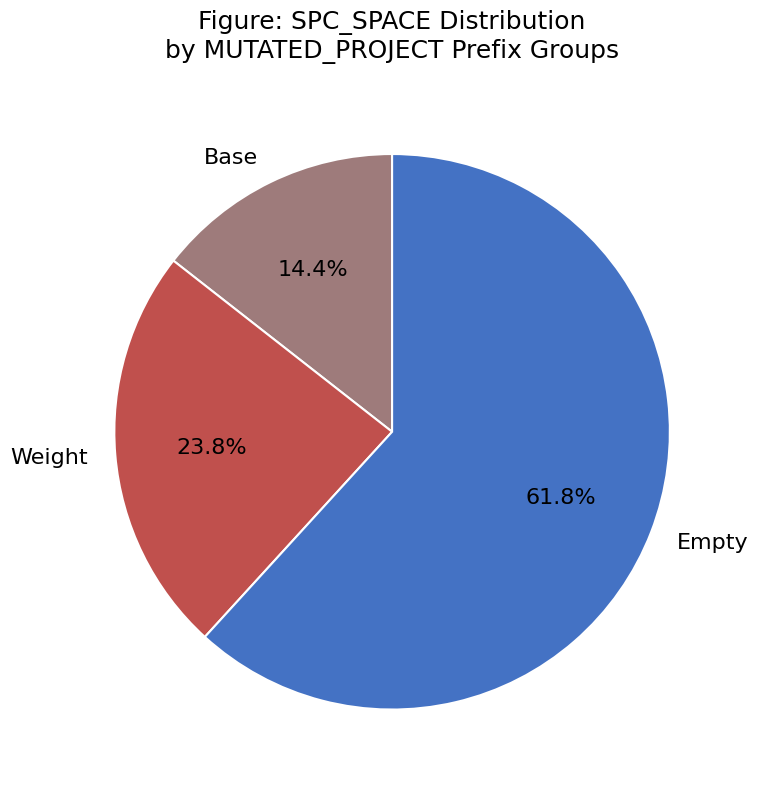

Is there any slice that represents more than half of the pie?

Yes